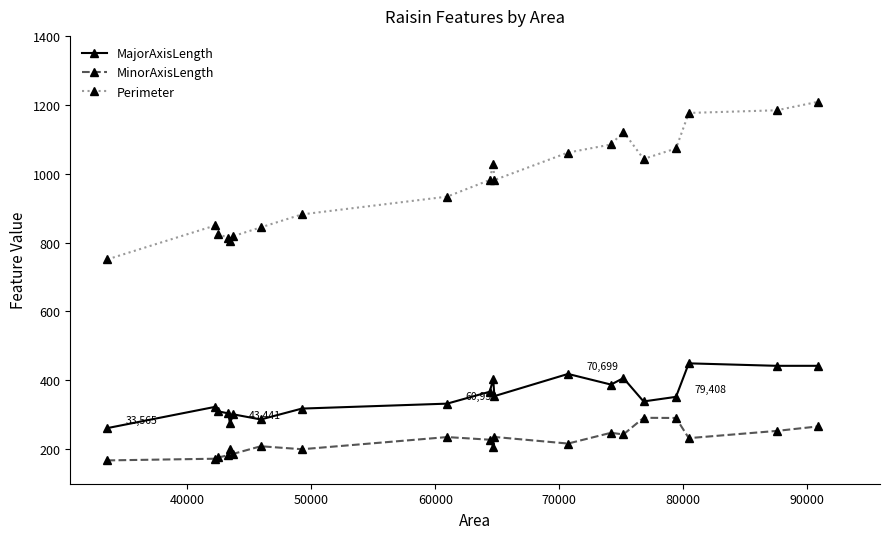

True or false: MinorAxisLength and Perimeter cross at least once.

False